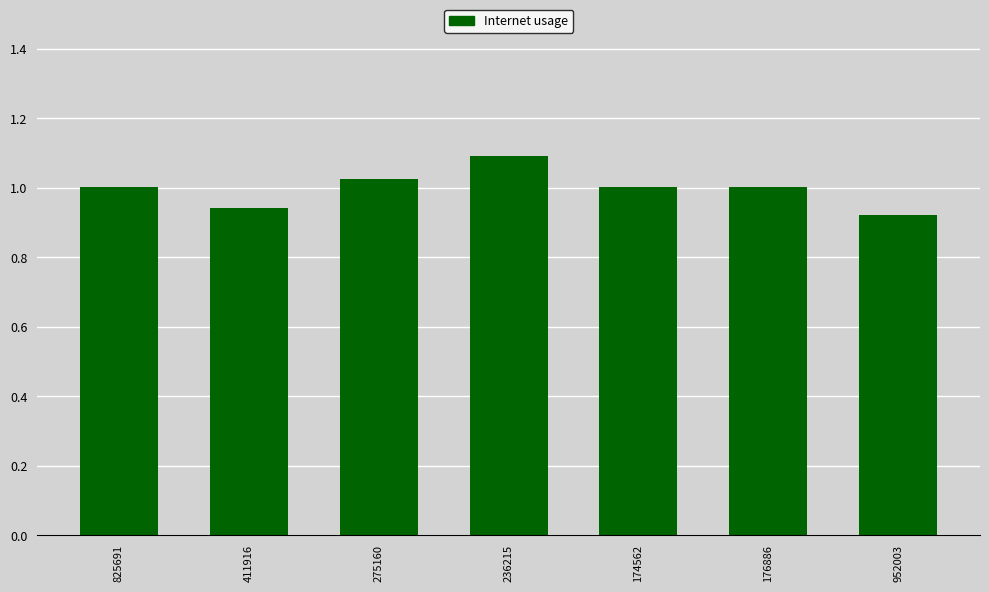

Are the bars horizontal?

No